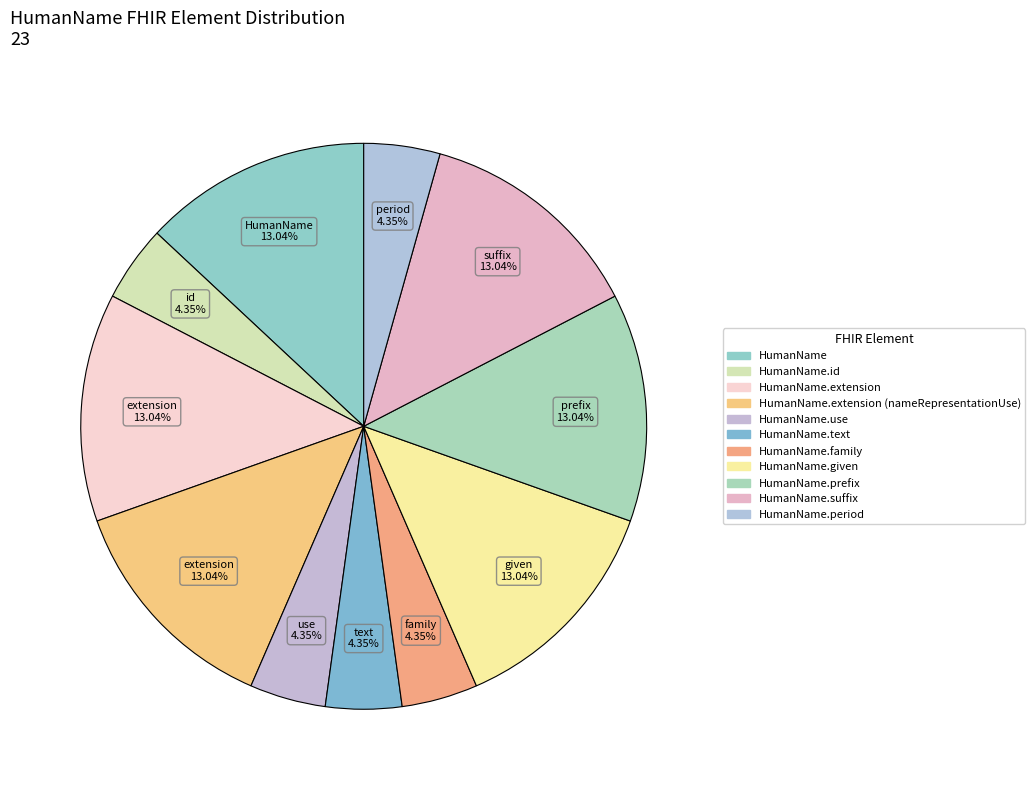

Count the number of slices in the pie.

11